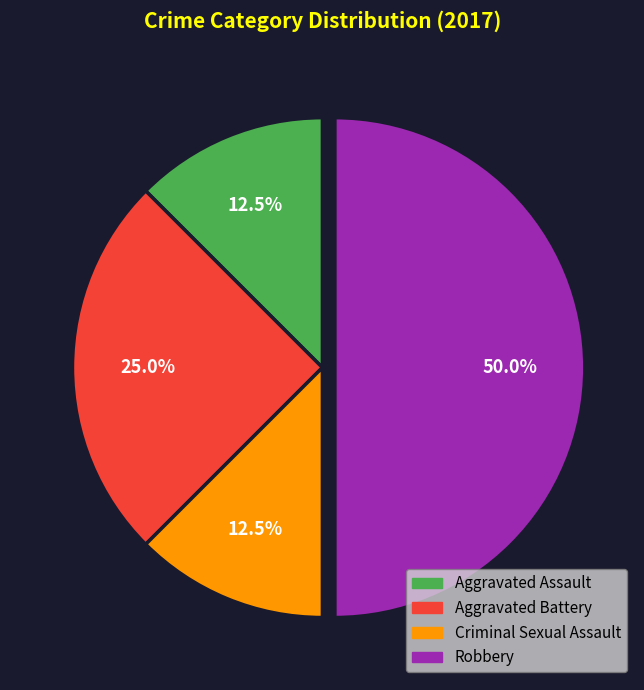

Is Aggravated Battery the majority of the pie?

No